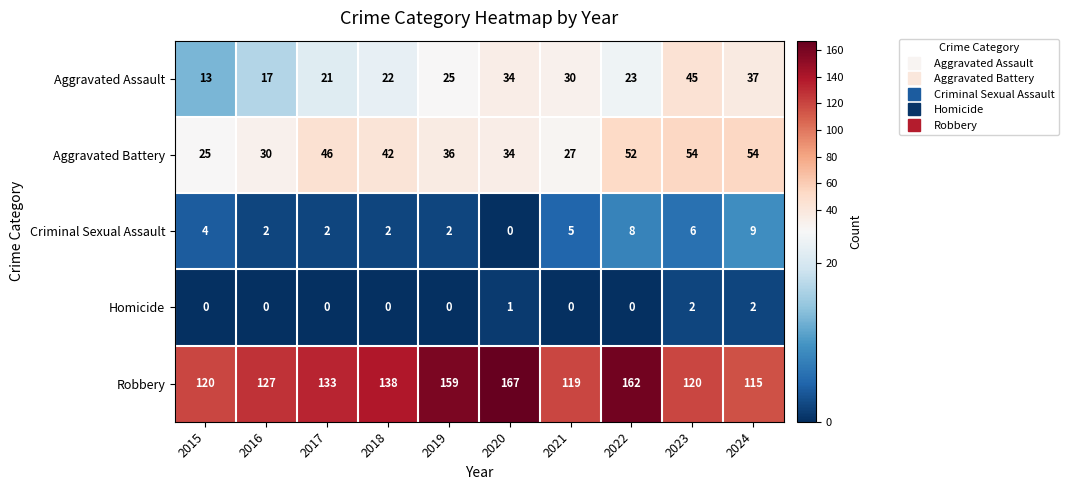

What is the spread (max minus min) of values at 2019?

159